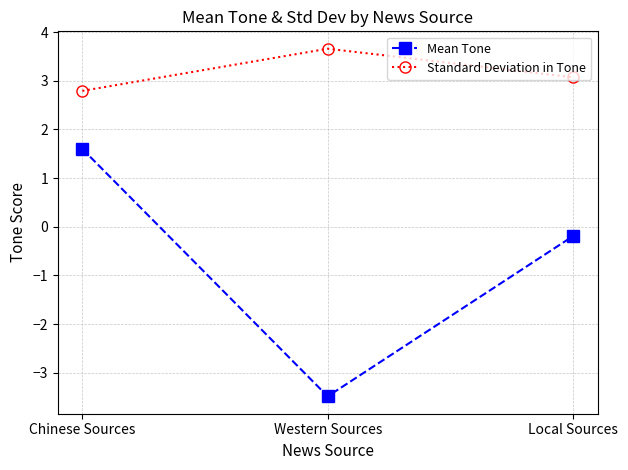

Is this an area chart (filled region under the line)?

No